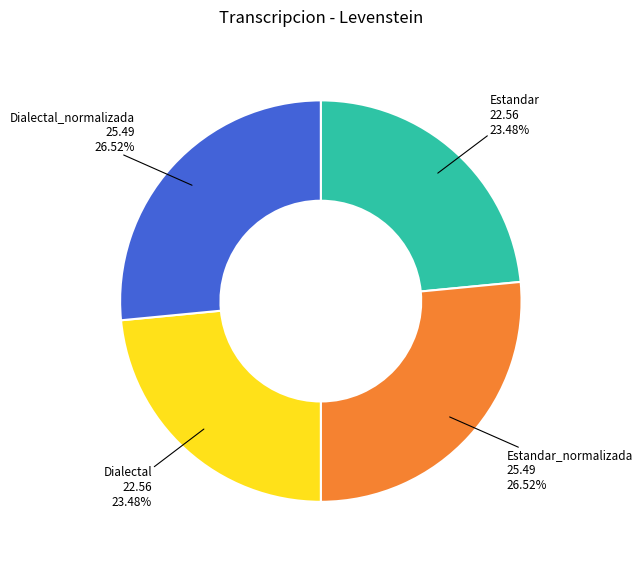

Is it true that Dialectal is 18% of the pie?

False